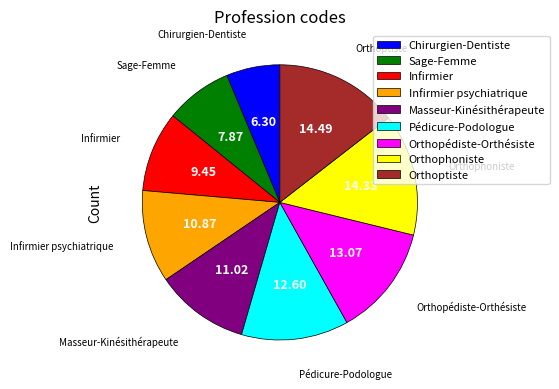

Does any single category account for the majority?

No